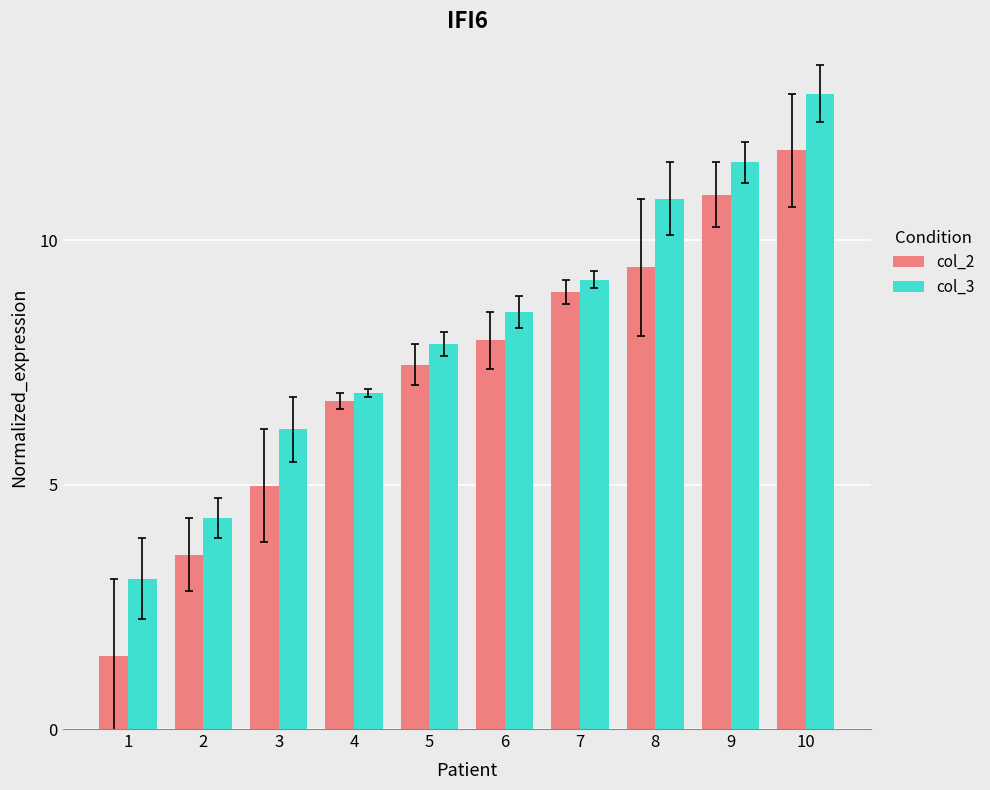

What value does the col_2 series have at 5?

7.5